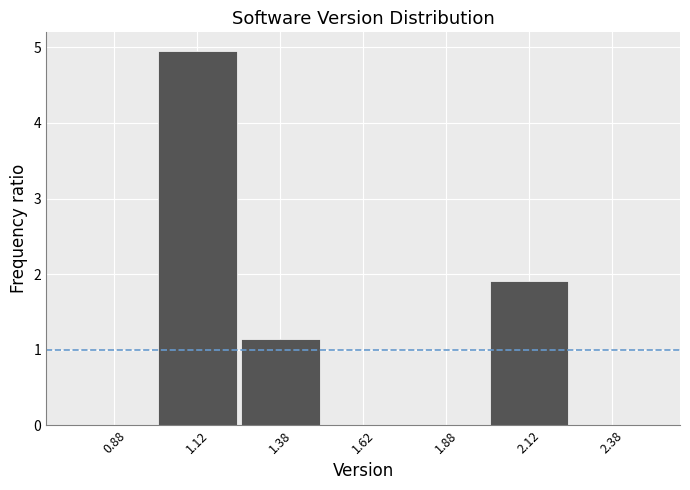

What is the height of the bar covering 1.25 to 1.50 on the x-axis? The values are not printed on the chart, so give them approximately, as read against the axis.

1.1